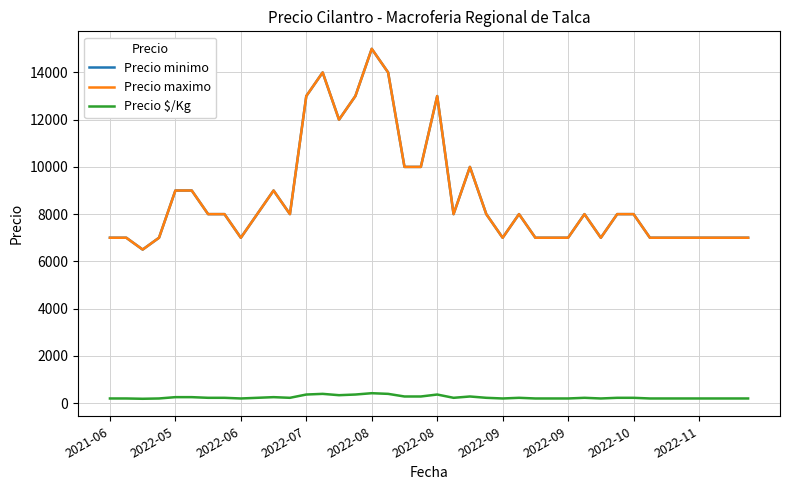

True or false: Precio $/Kg and Precio minimo intersect in this chart.

False